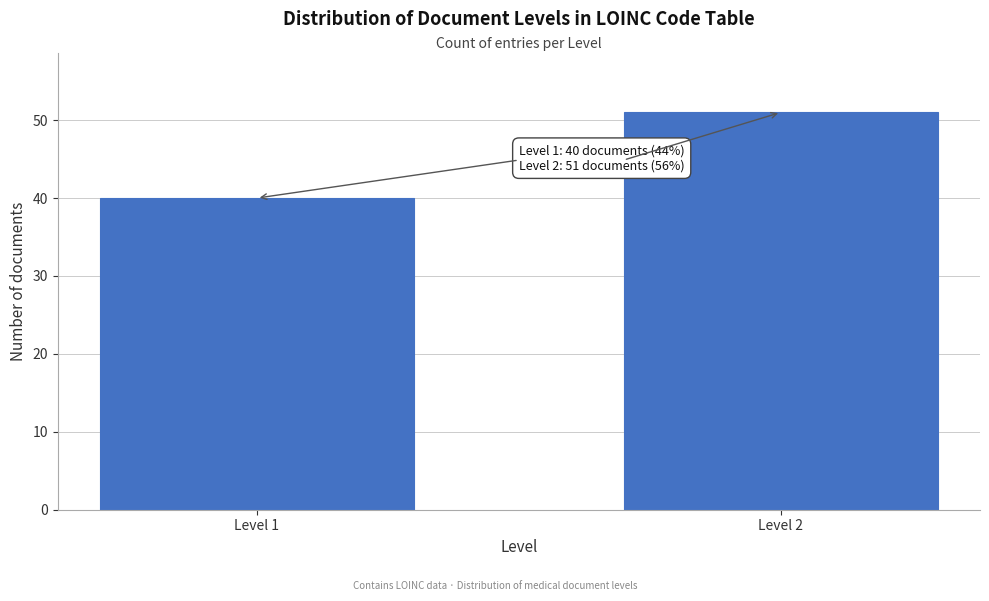

Reading right to left, extract all data points from this chart.

51	40